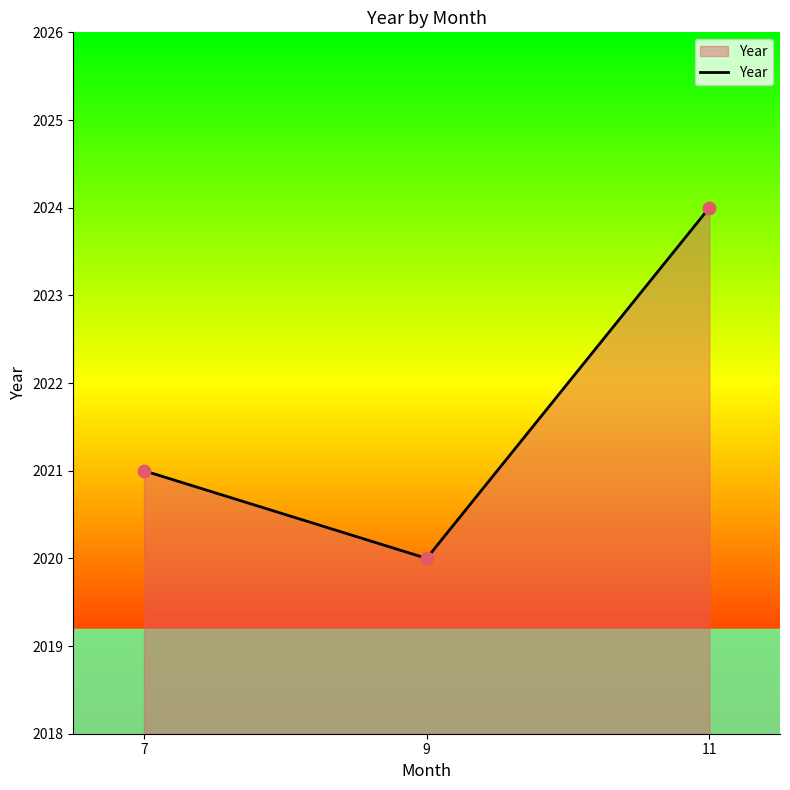

What is the change in value from 9 to 11?

+4